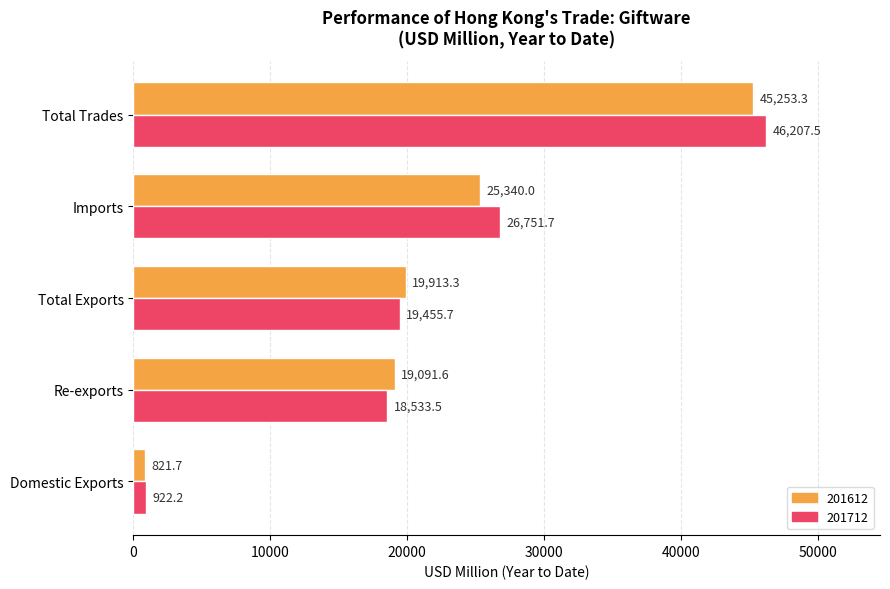

Which series has the largest range (max minus min)?

201712